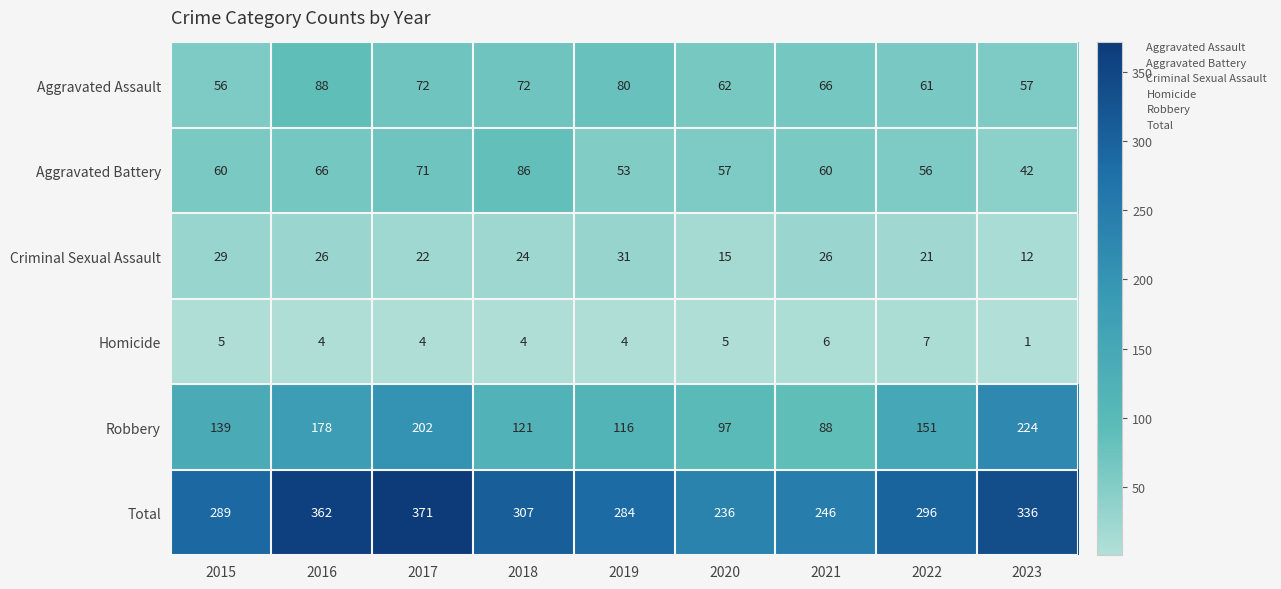

At which label is Robbery closest to 156?

2022